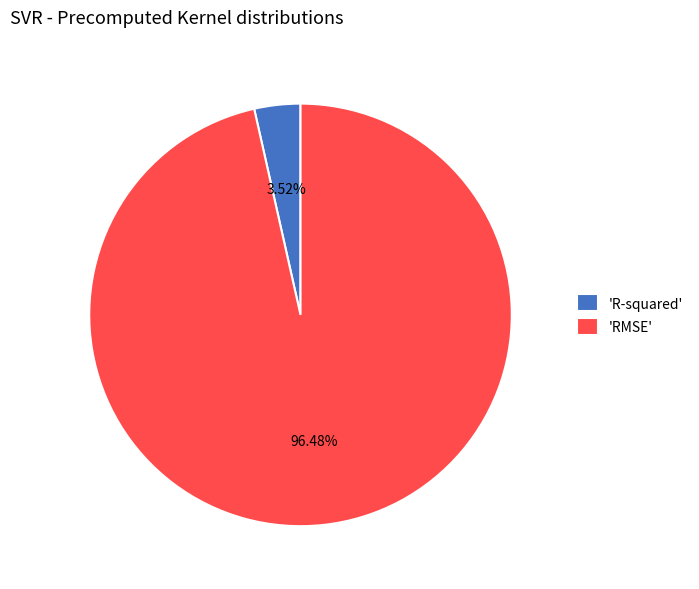

Rank the categories by value from lowest to highest.

'R-squared', 'RMSE'